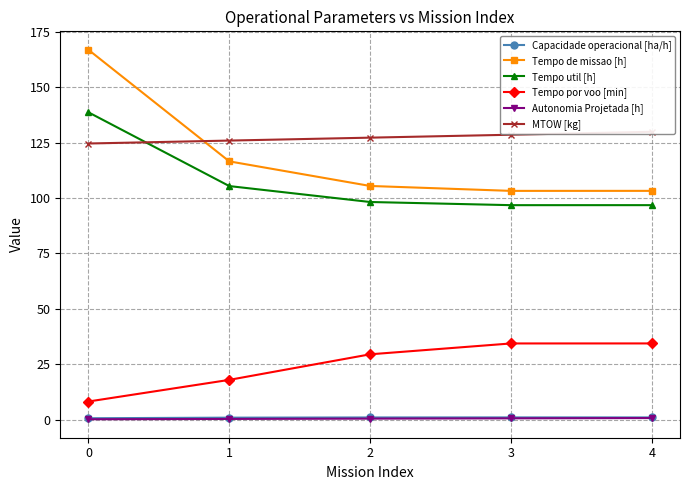

What is the difference between the MTOW [kg] values at 1 and 0?

1.3